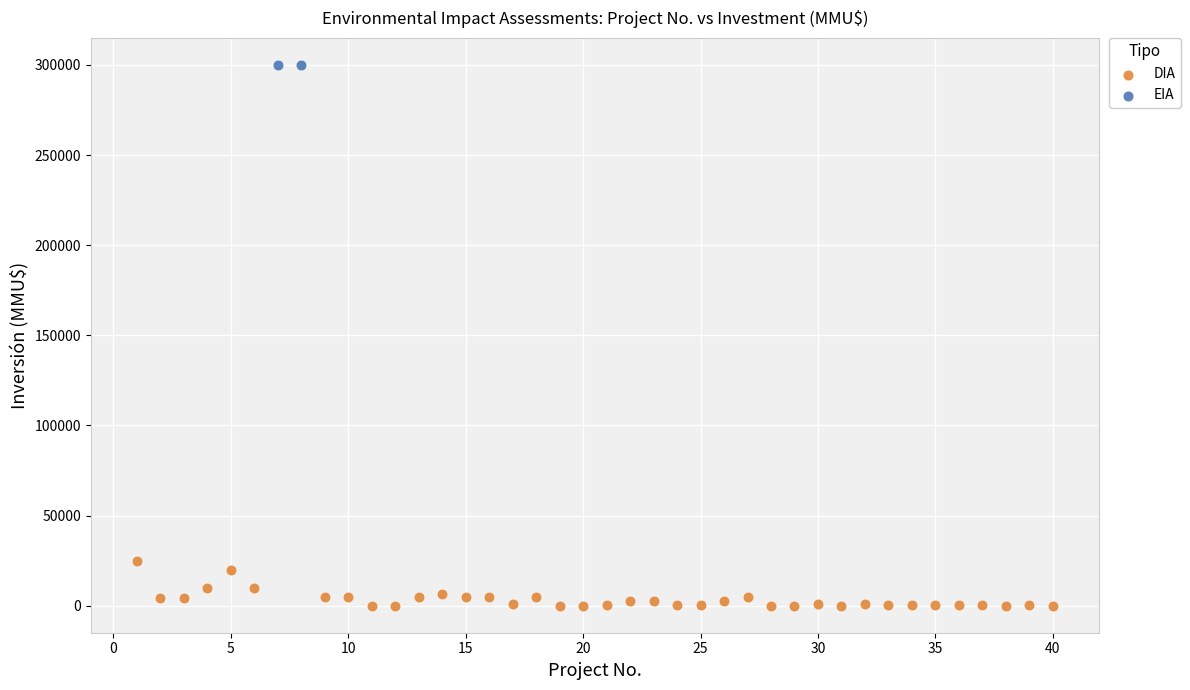

What are all the series names shown in the legend?

DIA, EIA